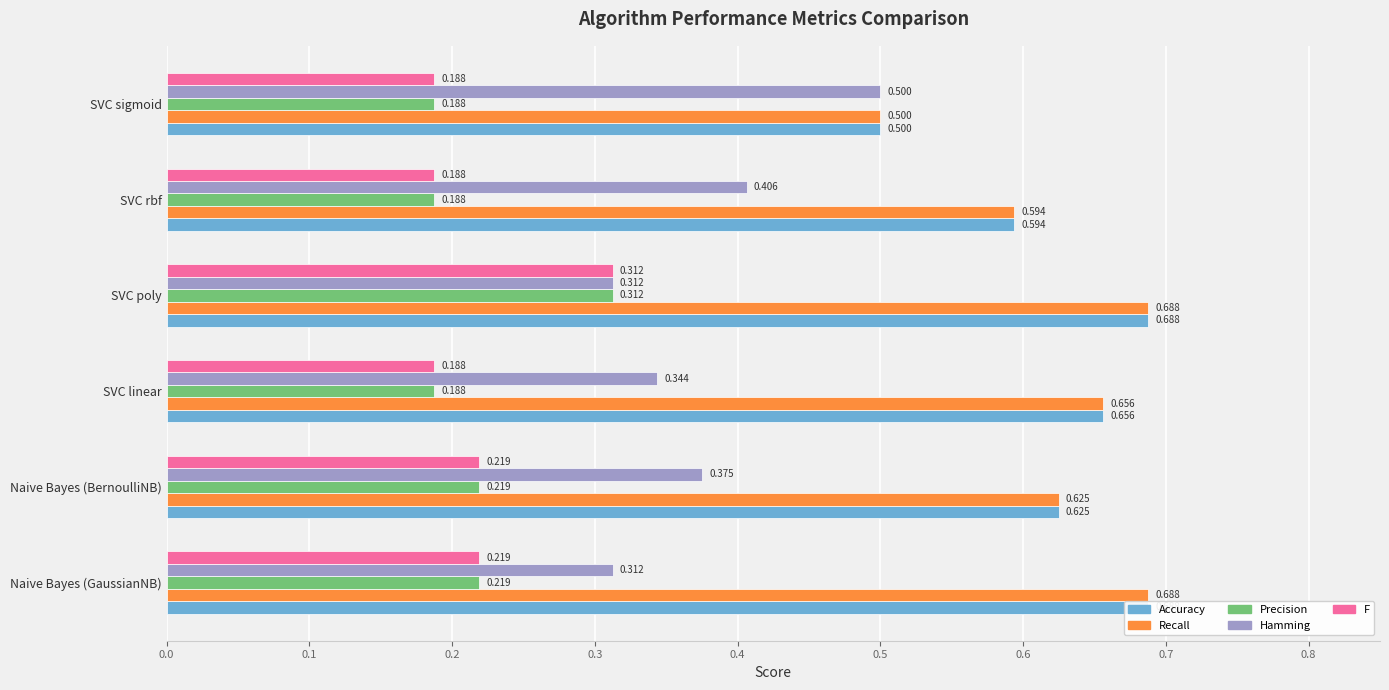

Is it true that F equals 0.4 at 0.1?

False